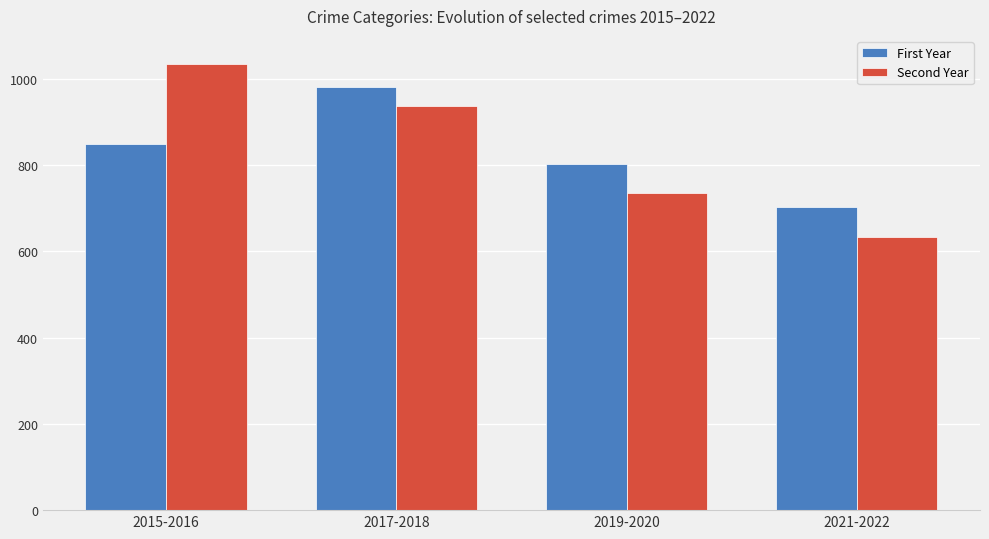

The value of First Year at 2021-2022 is 703. True or false?

True